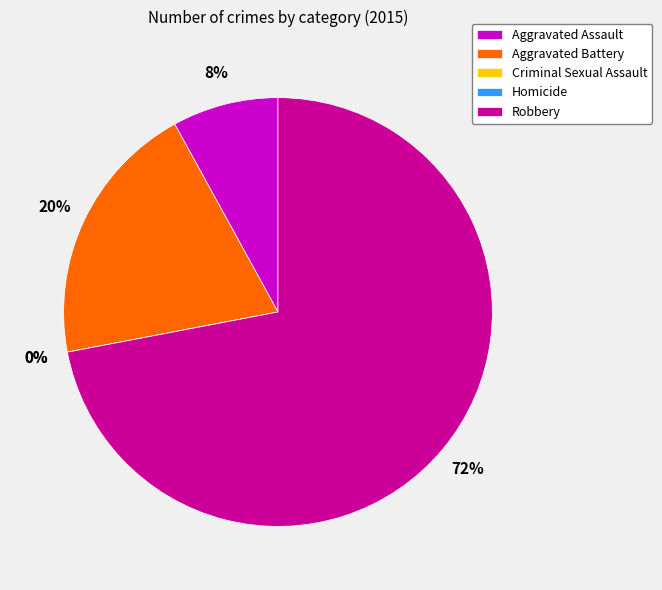

Do Aggravated Assault and Robbery together represent more than half of the pie?

Yes